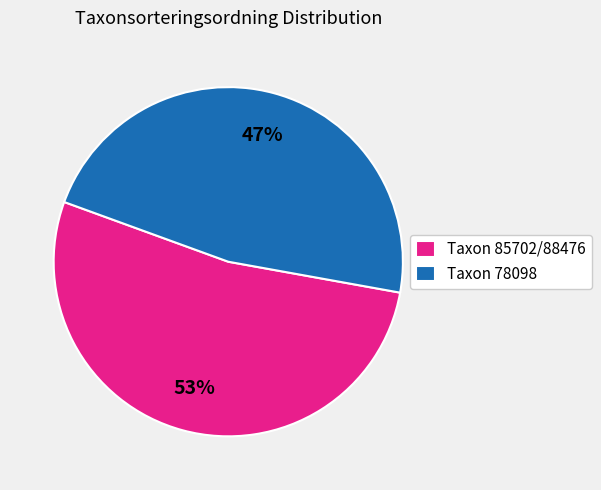

To the nearest percent, what portion does Taxon 85702/88476 represent?

53%